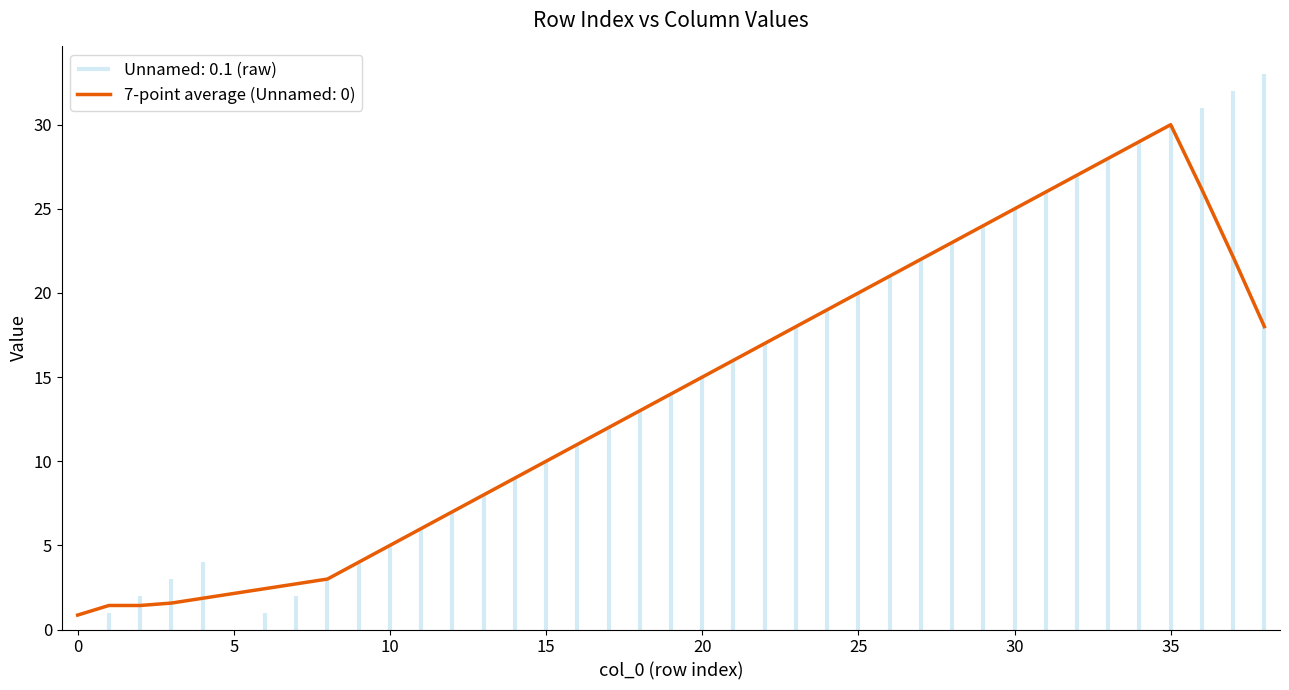

True or false: 7-point average (Unnamed: 0) has a value of 20.3 at 20.

False